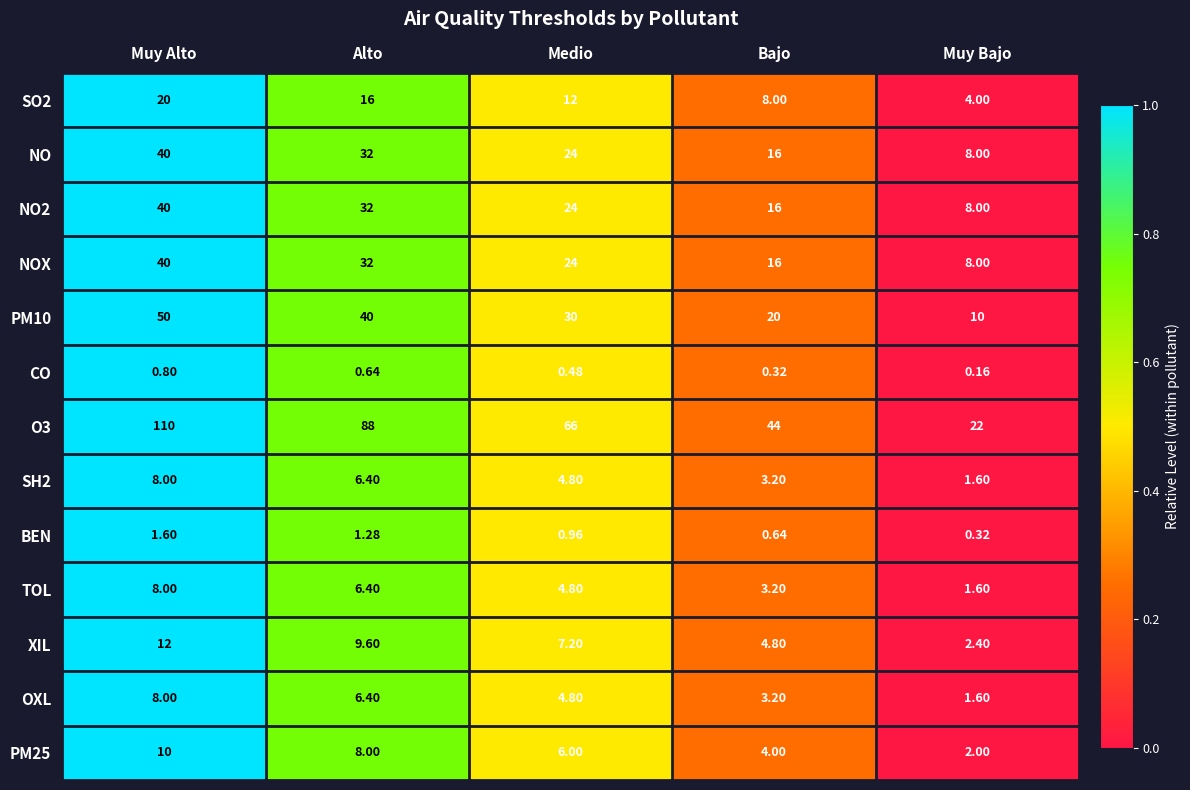

How many series are shown in this chart?

13